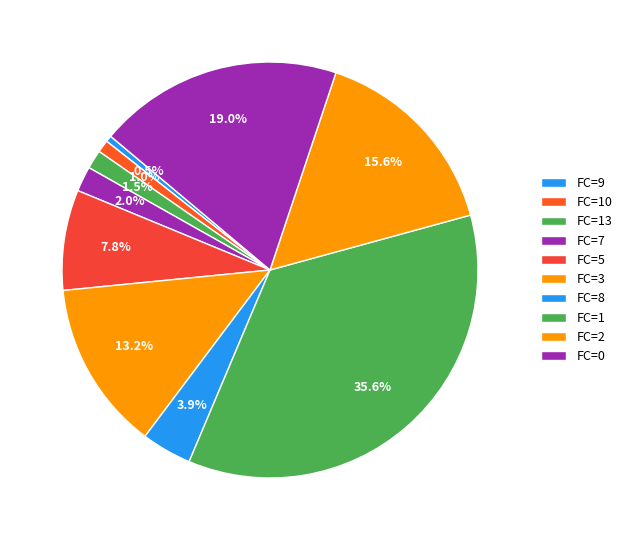

Count the number of slices in the pie.

10